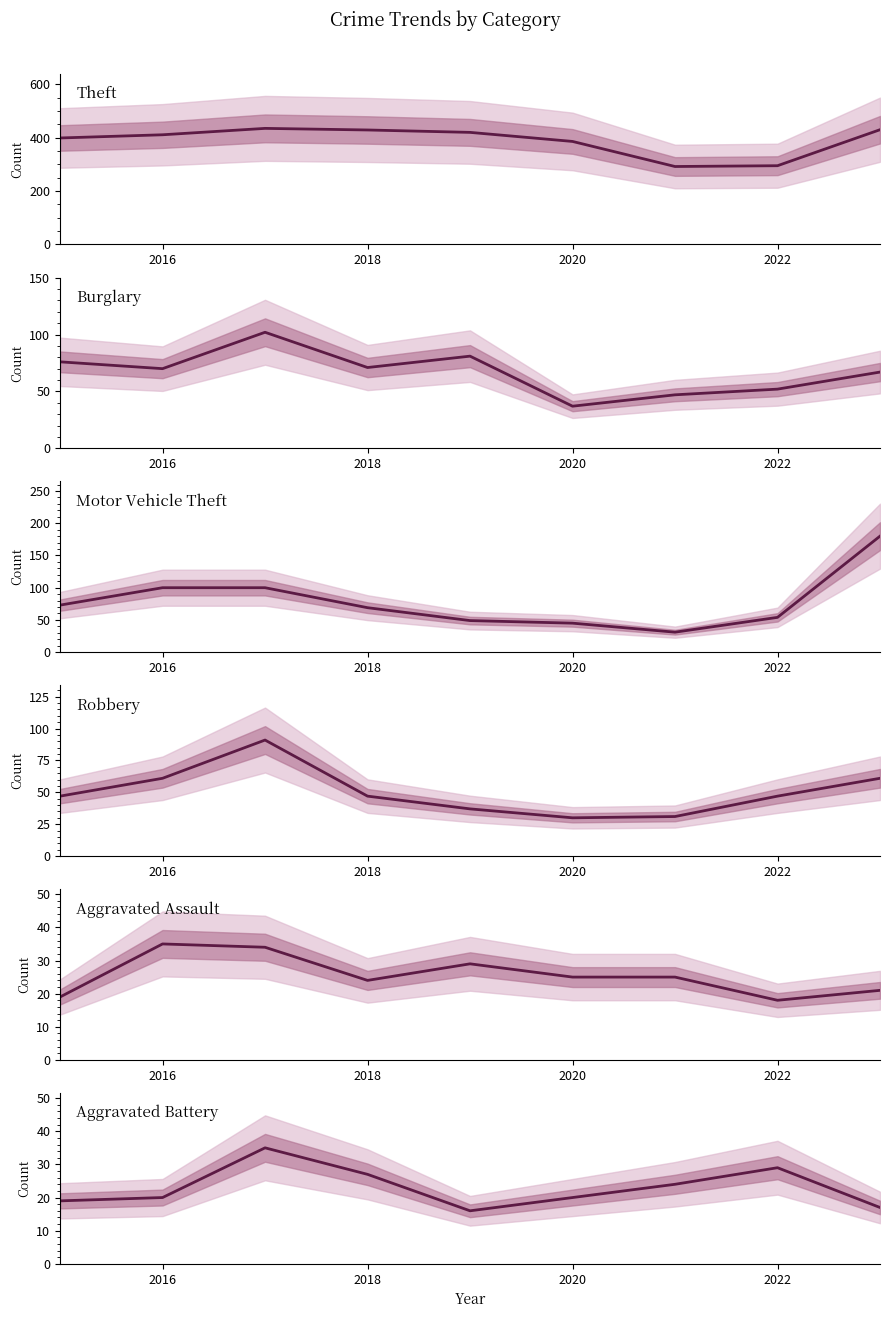

Reading left to right, list all the values displayed in this chart.

Theft: 399	411	435	429	420	386	292	295	430
Burglary: 76	70	102	71	81	37	47	52	67
Motor Vehicle Theft: 73	100	100	69	49	45	31	54	180
Robbery: 47	61	91	47	37	30	31	47	61
Aggravated Assault: 19	35	34	24	29	25	25	18	21
Aggravated Battery: 19	20	35	27	16	20	24	29	17